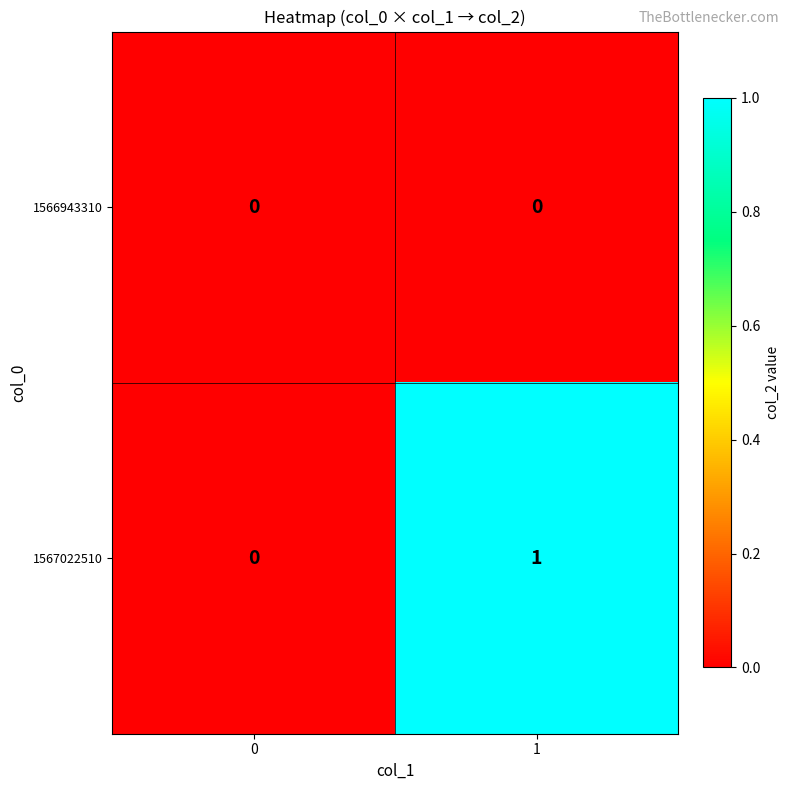

Rank the series by their maximum value, from highest to lowest.

1567022510, 1566943310